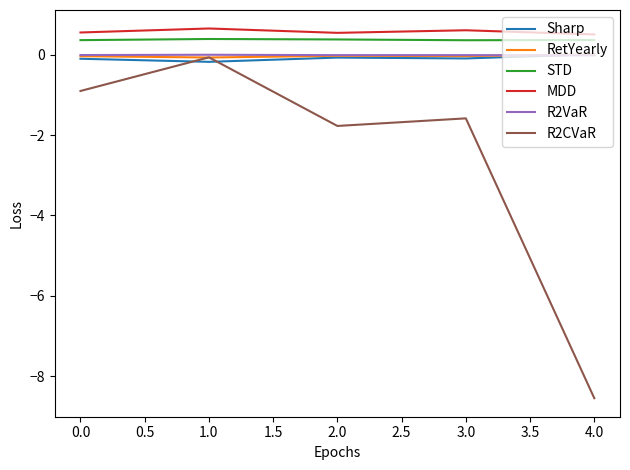

At which label is R2CVaR closest to -4?

2.0